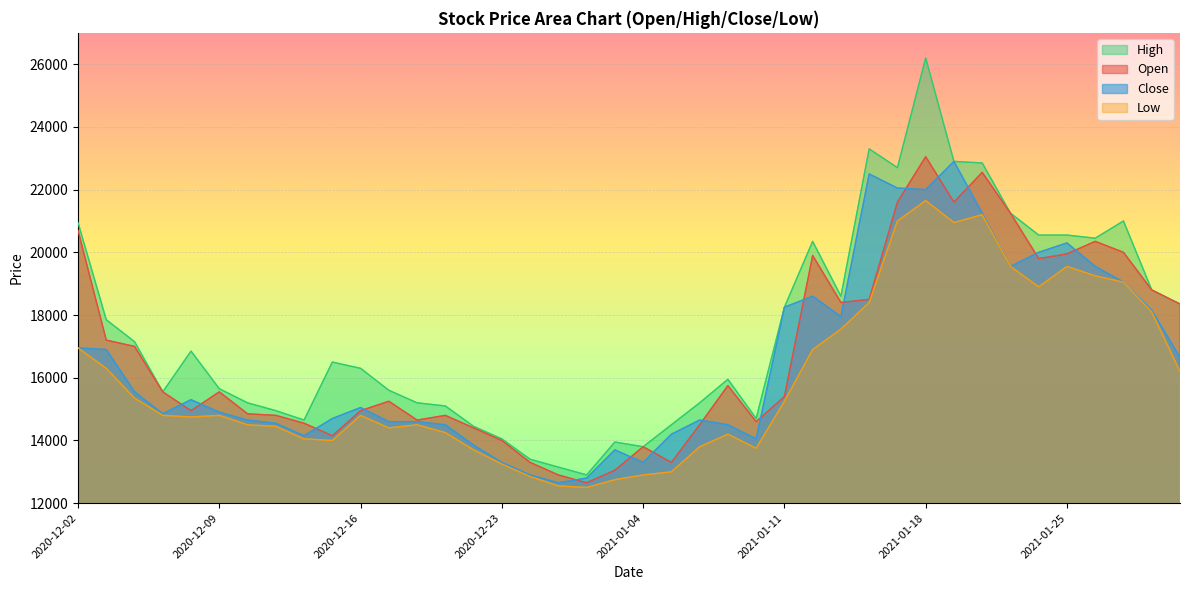

At which category does Close reach its first local valley?

2020-12-07